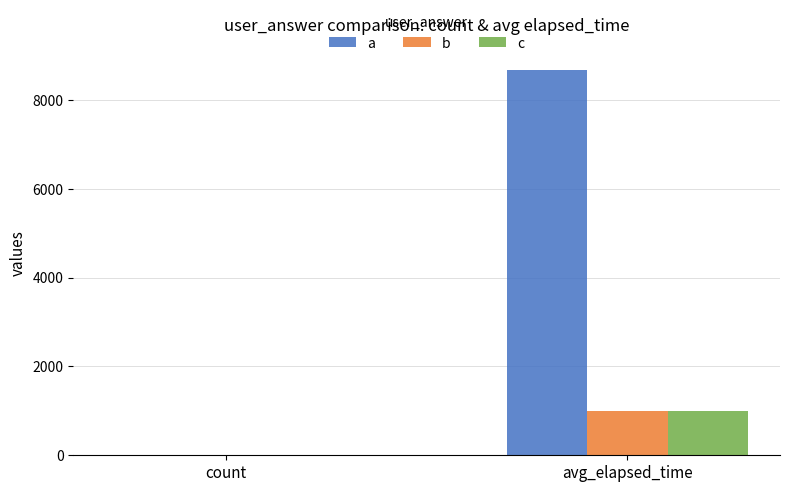

Reading left to right, transcribe all the data shown in this chart.

a: count=3	avg_elapsed_time=8667
b: count=1	avg_elapsed_time=1000
c: count=3	avg_elapsed_time=1000